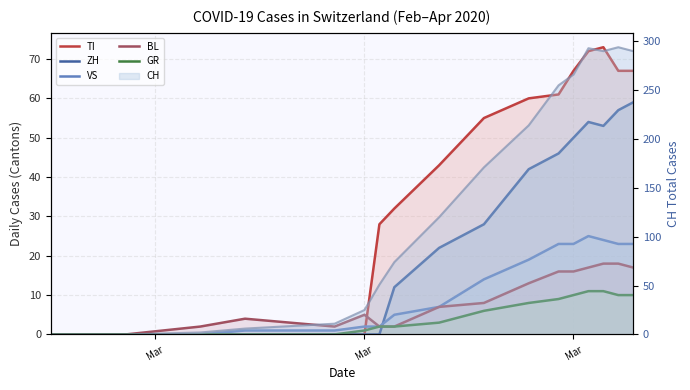

How many lines are shown in the chart?

5